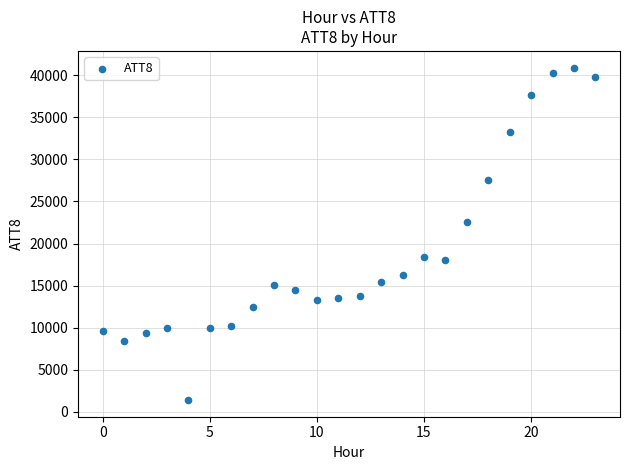

What Y value in the scatter plot is closest to 21150?

22500